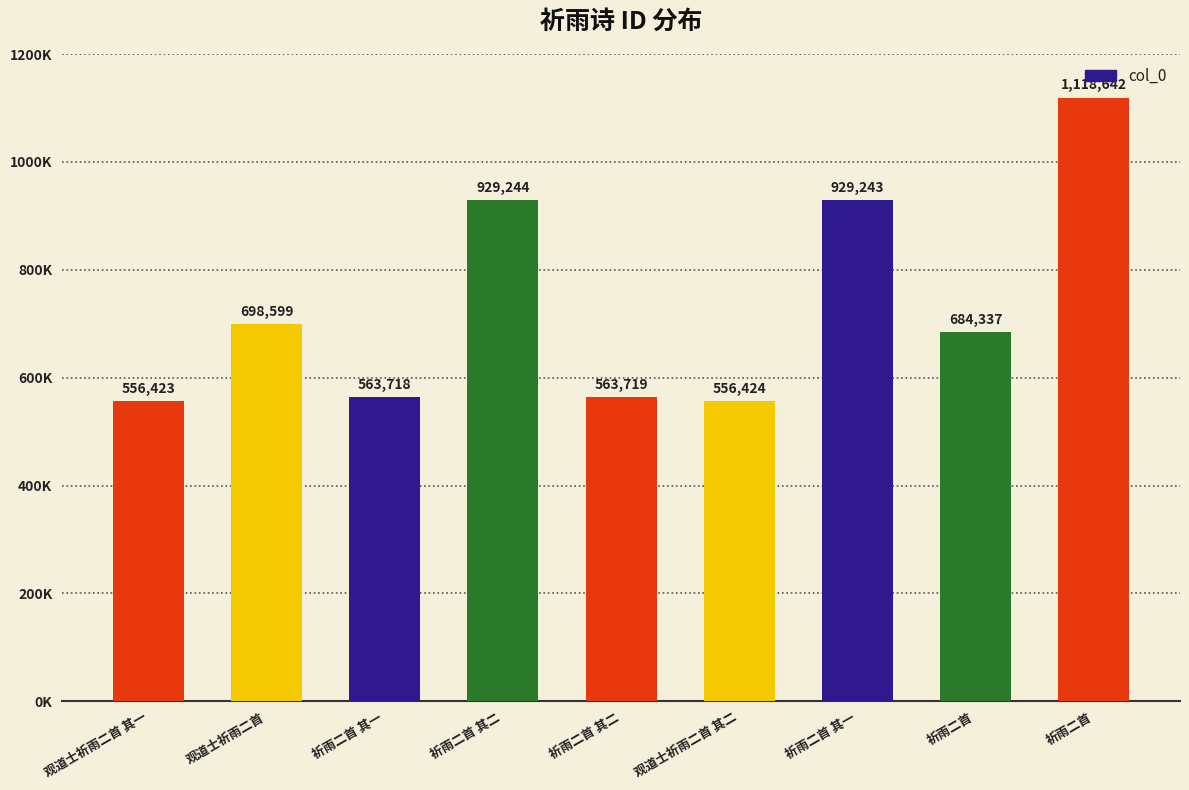

What is the change in value from 观道士祈雨二首 to 祈雨二首 其一?

-134881